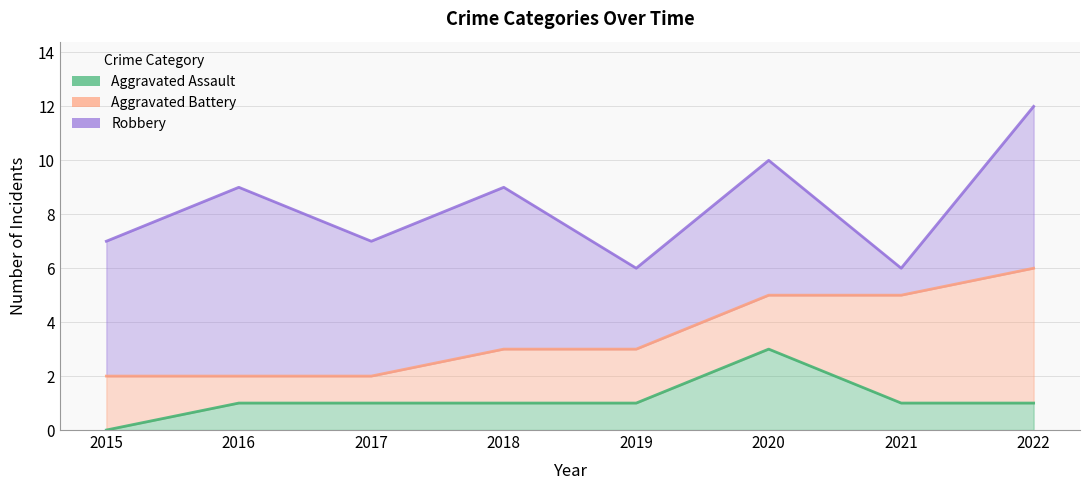

At how many categories does at least one series exceed 5?

3